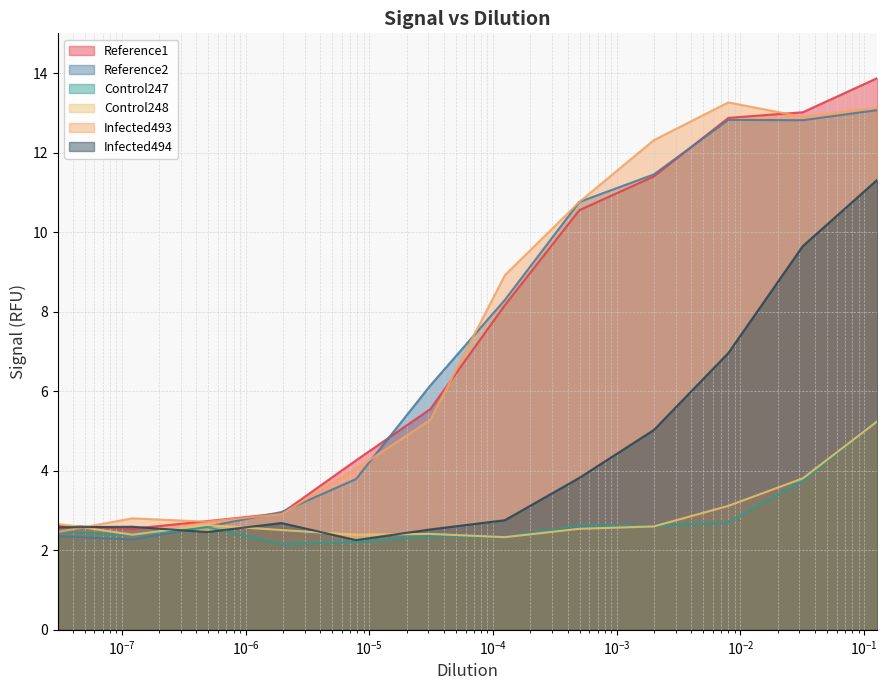

Which series has the largest range (max minus min)?

Reference1